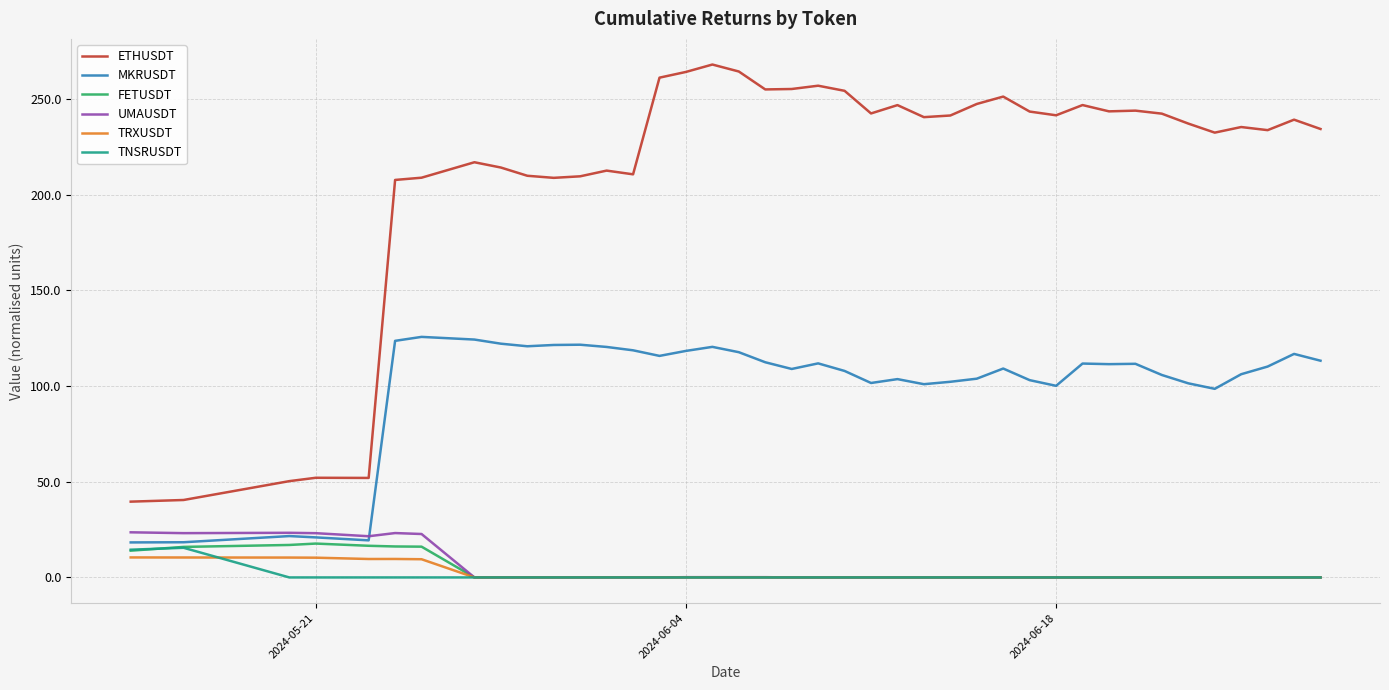

What is the sum of all TNSRUSDT values?

30.0